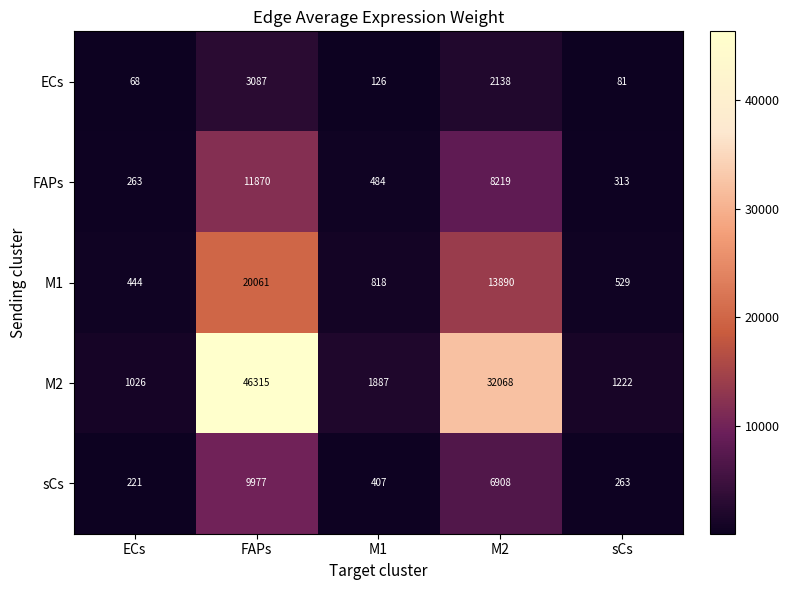

At which category does the chart reach its minimum across all series?

ECs